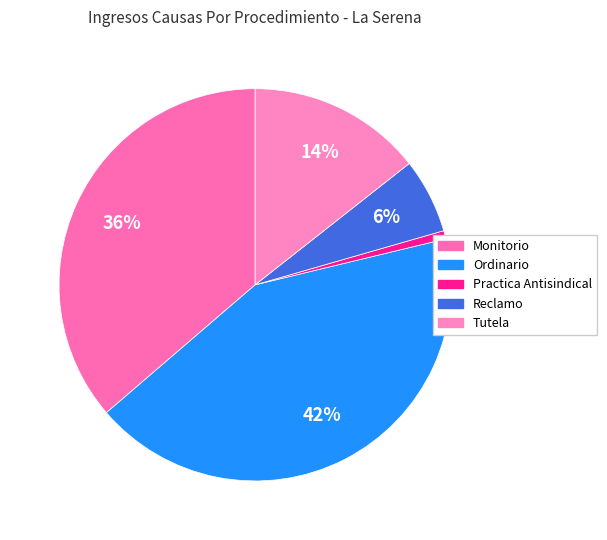

How many segments does this pie chart have?

5